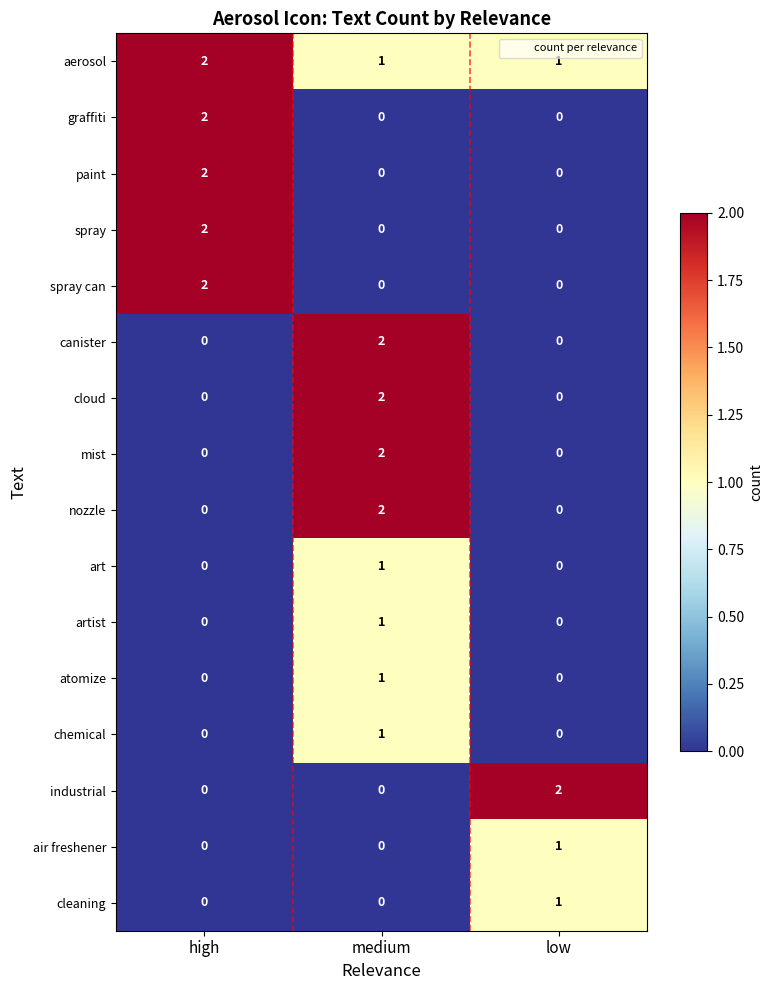

The value of cloud at medium is 2. True or false?

True